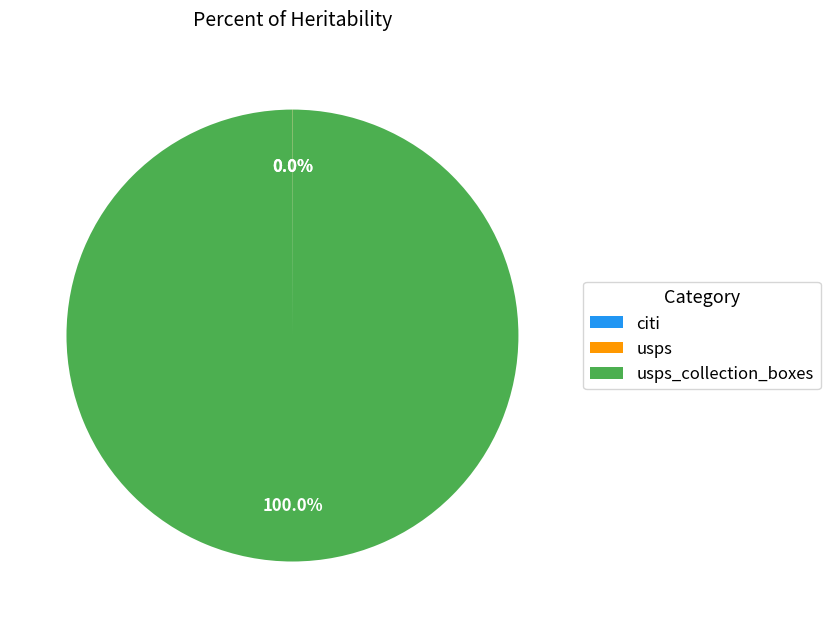

Does any single category account for the majority?

Yes